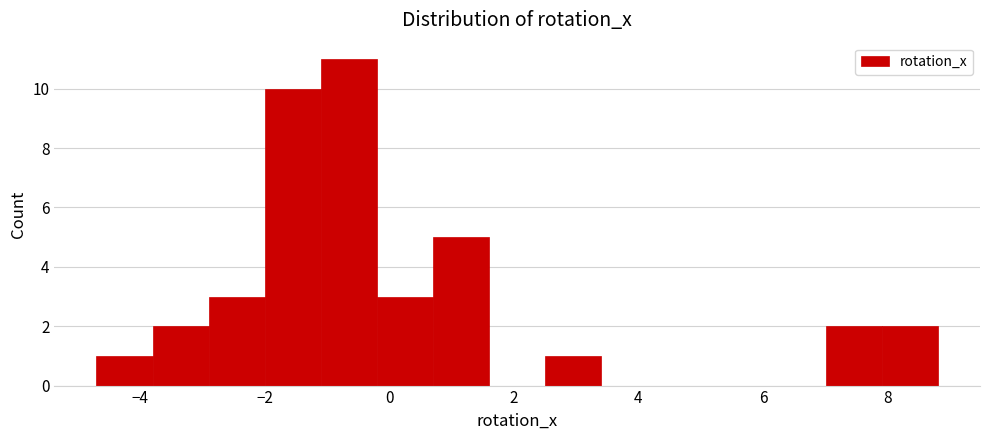

Which range on the x-axis has the tallest bar?

-1.0 to -0.2